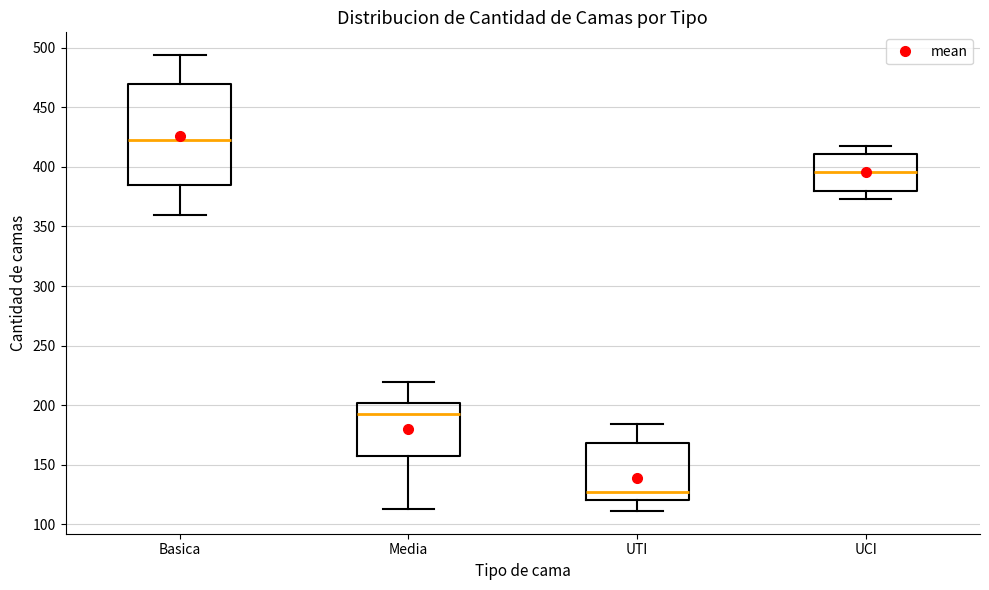

Reading left to right, transcribe this box plot: for each box, give where its median line is, the range the box spans, and where its two whiskers end, as read against the y-axis. The values are not printed on the chart, so give them approximately, as read against the axis.

Basica: median 425, box 385 to 470, whiskers 360 to 495
Media: median 195, box 155 to 200, whiskers 115 to 220
UTI: median 125, box 120 to 170, whiskers 110 to 185
UCI: median 395, box 380 to 410, whiskers 375 to 420